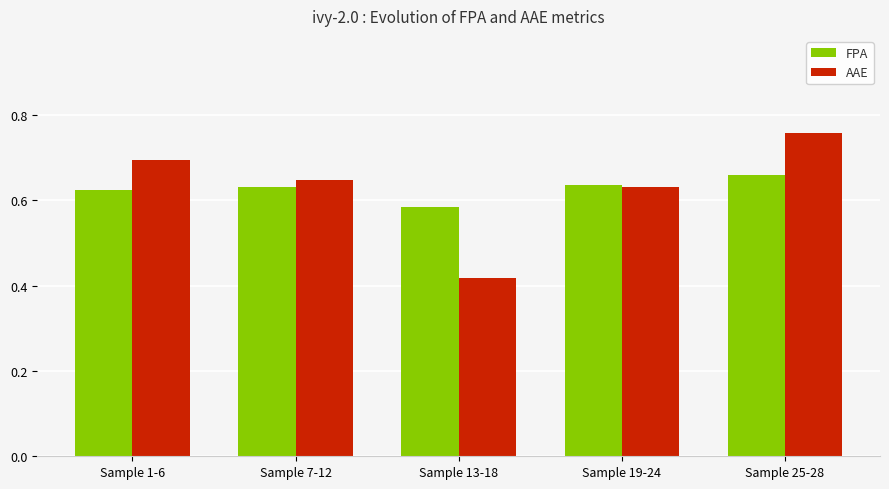

Which category has the highest value across all series?

Sample 25-28